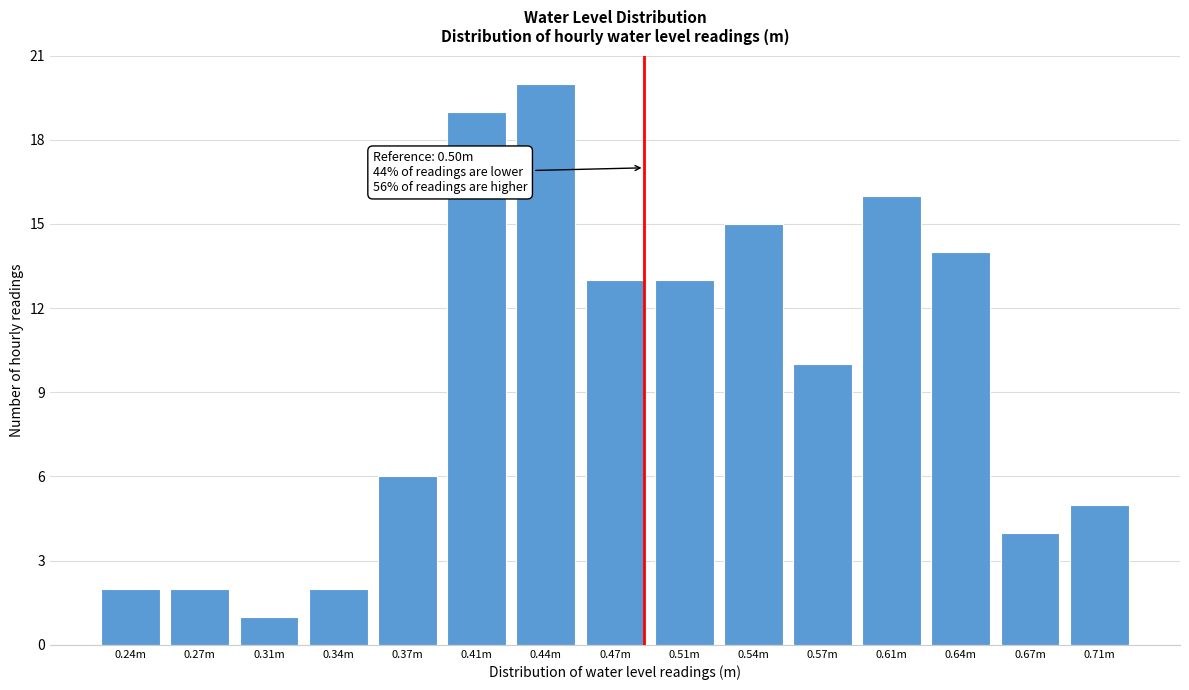

Reading right to left, extract all data points from this chart.

0.71m=5	0.67m=4	0.64m=14	0.61m=16	0.57m=10	0.54m=15	0.51m=13	0.47m=13	0.44m=20	0.41m=19	0.37m=6	0.34m=2	0.31m=1	0.27m=2	0.24m=2